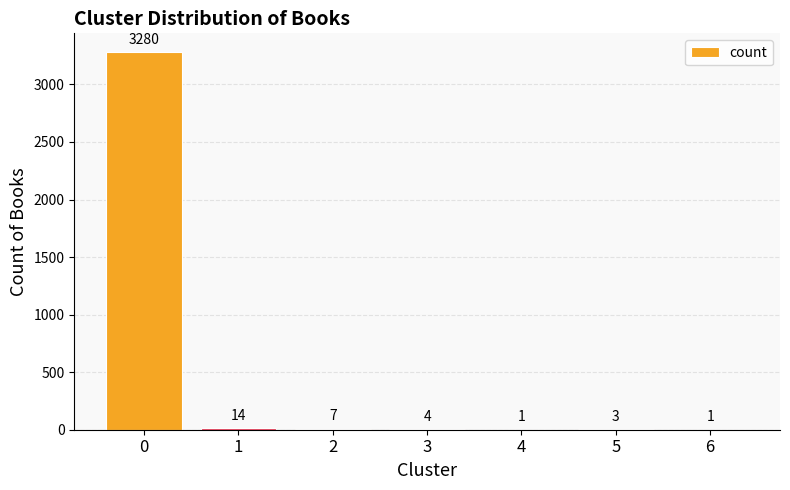

What is the sum of all values?

3310